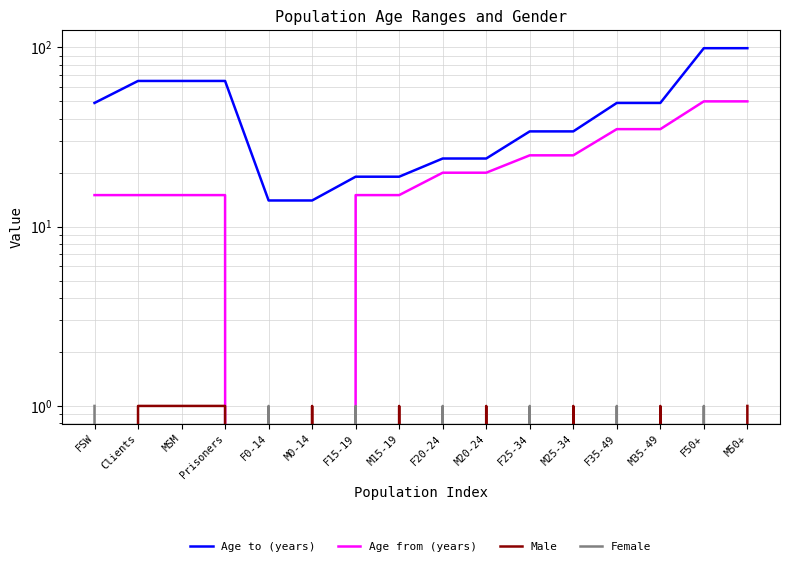

Rank the categories by Female value from highest to lowest.

FSW, F0-14, F15-19, F20-24, F25-34, F35-49, F50+, Clients, MSM, Prisoners, M0-14, M15-19, M20-24, M25-34, M35-49, M50+